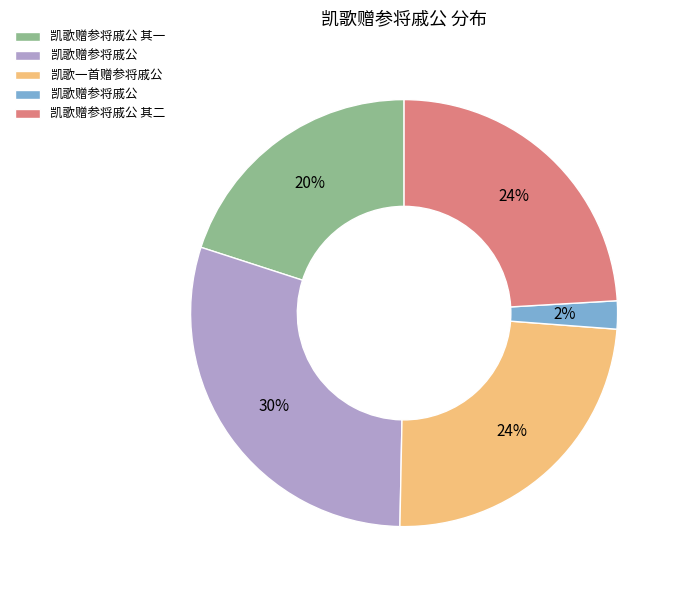

Is there a majority slice in this chart?

No